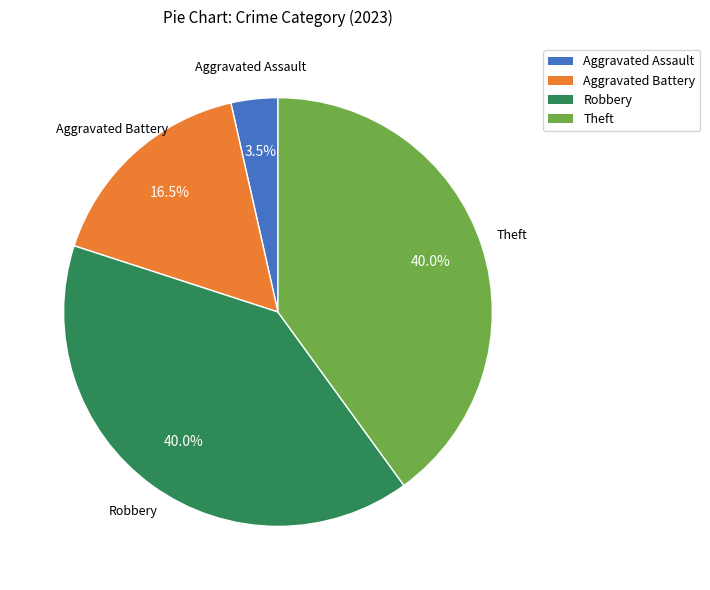

Is Aggravated Battery the majority of the pie?

No